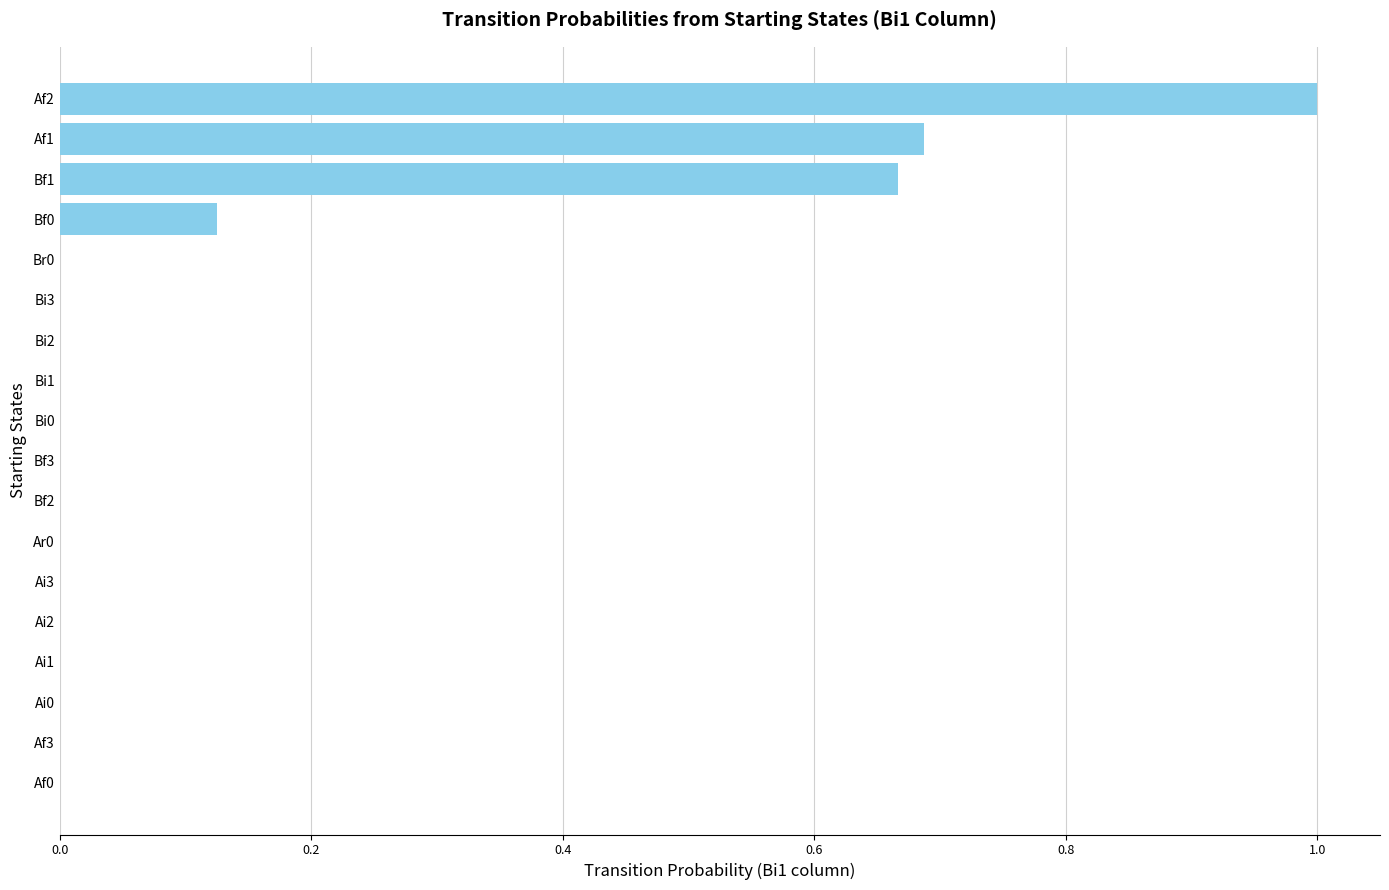

What is the greatest value displayed?

1.0